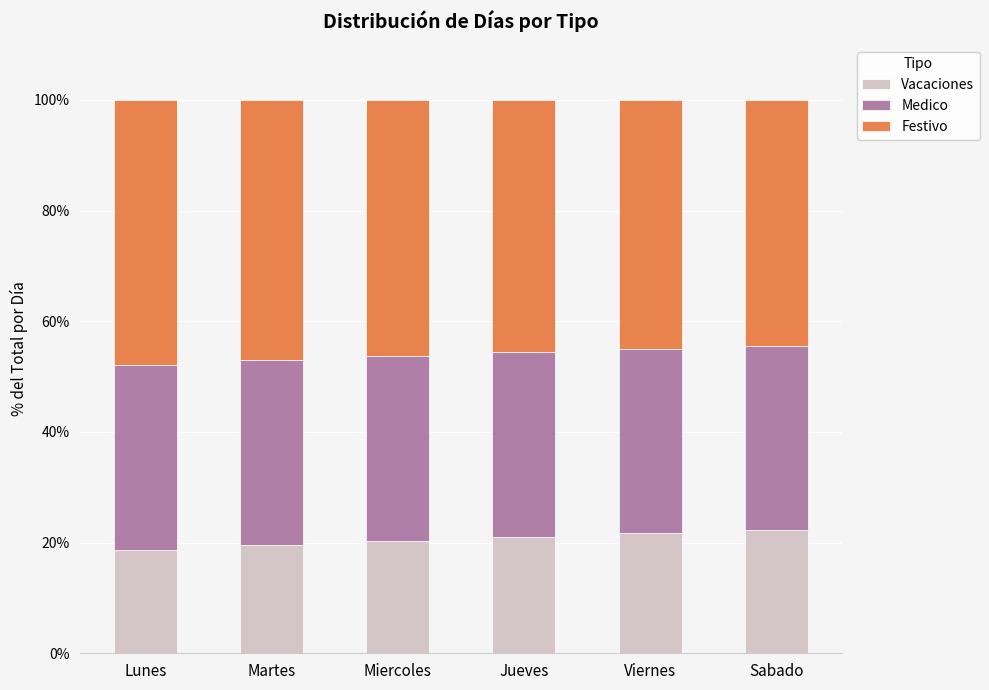

The Vacaciones series shows 21.7 at Viernes. True or false?

True